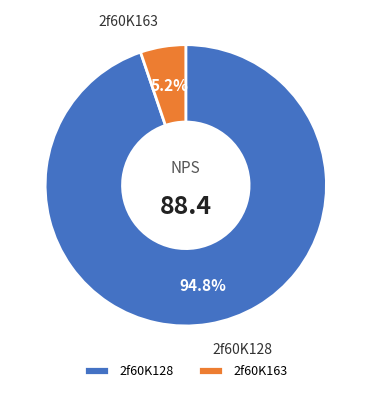

The 2f60K128 slice represents 95% of the pie. True or false?

True